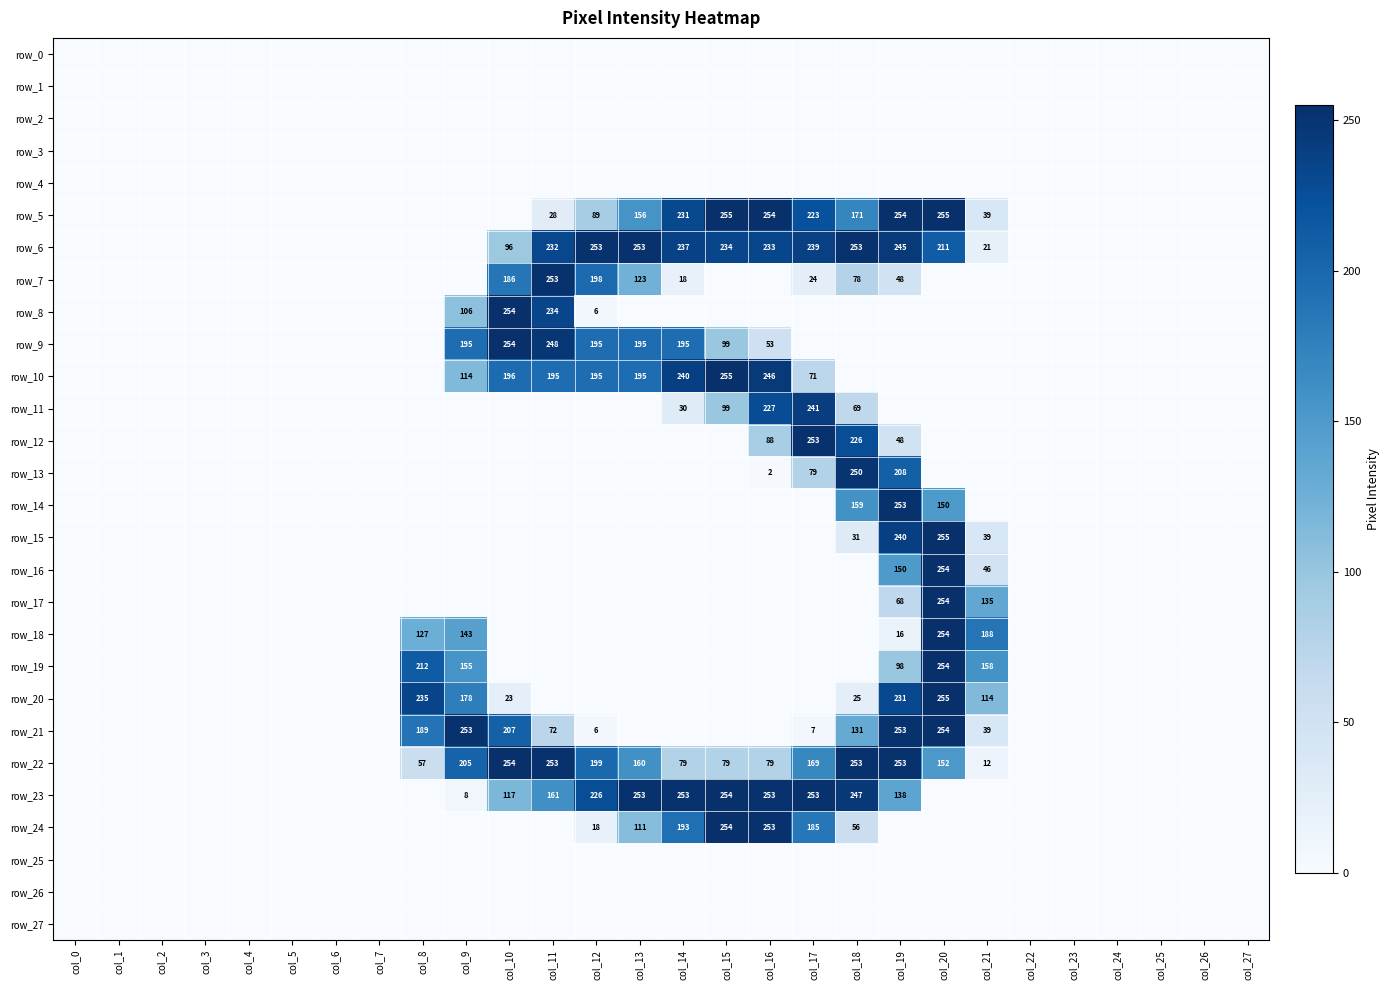

Which category has the lowest value across all series?

col_0